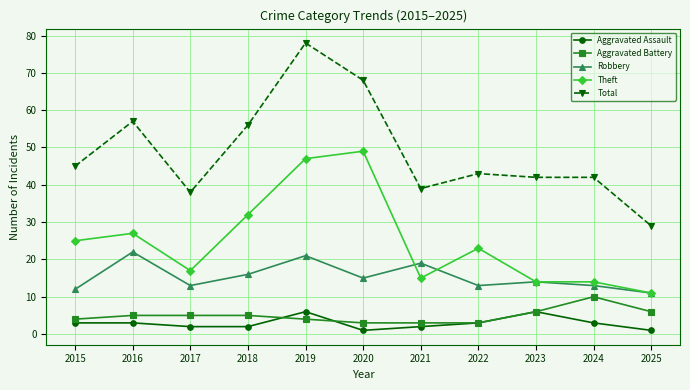

True or false: Theft and Total cross at least once.

False